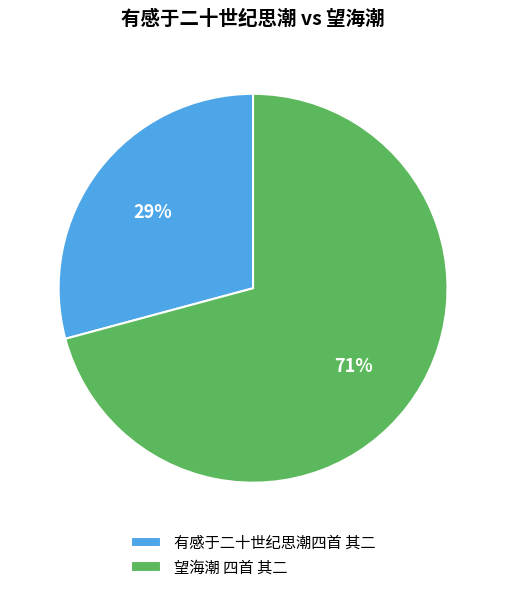

The 望海潮 四首 其二 slice represents 60% of the pie. True or false?

False